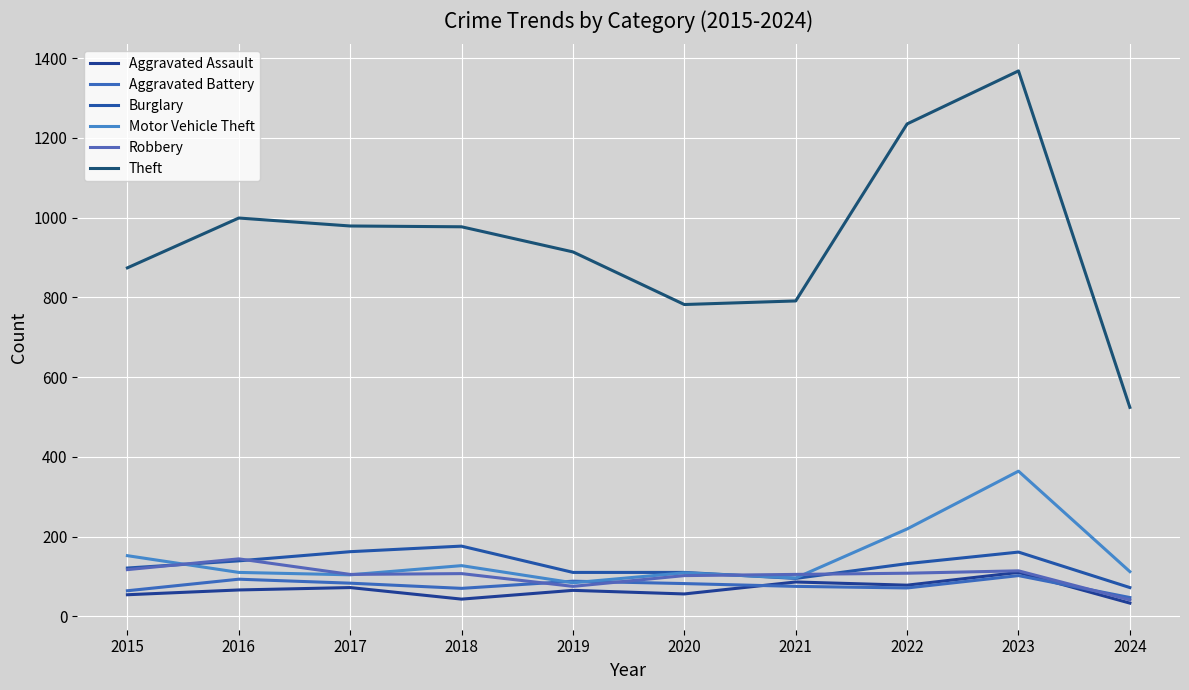

Read the Motor Vehicle Theft value at 2022, to the nearest 5.

220